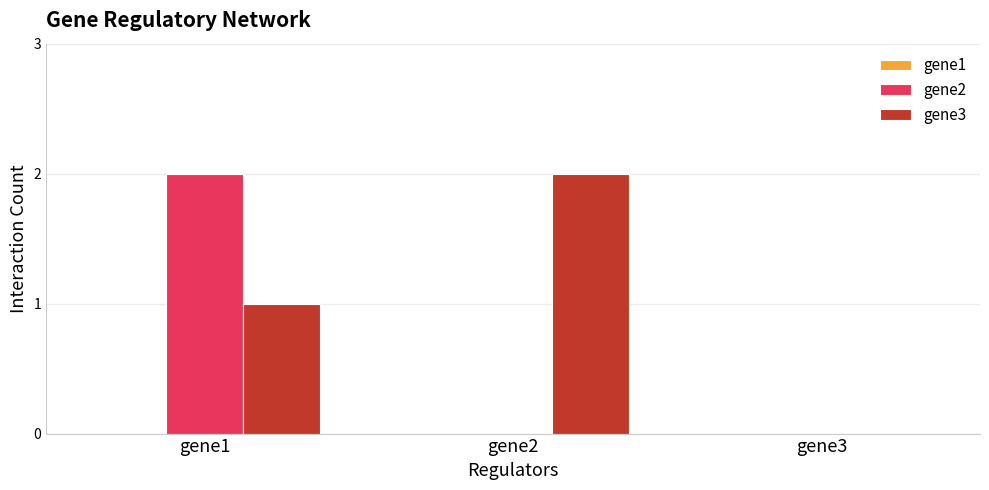

What is the total value across all series at gene1?

3